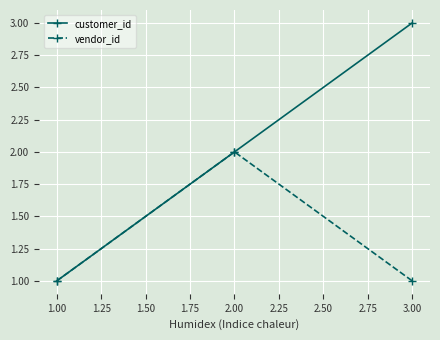

What is the average value of the vendor_id series?

1